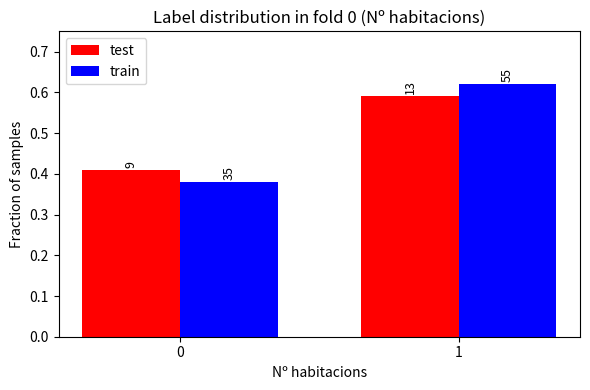

What is the difference between the maximum and minimum values in the test series?

0.2